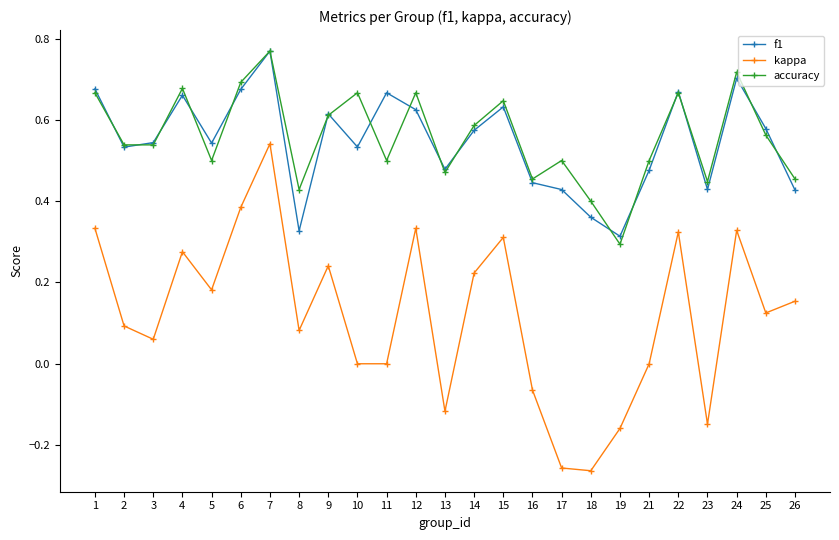

At which category does kappa reach its first local valley?

3